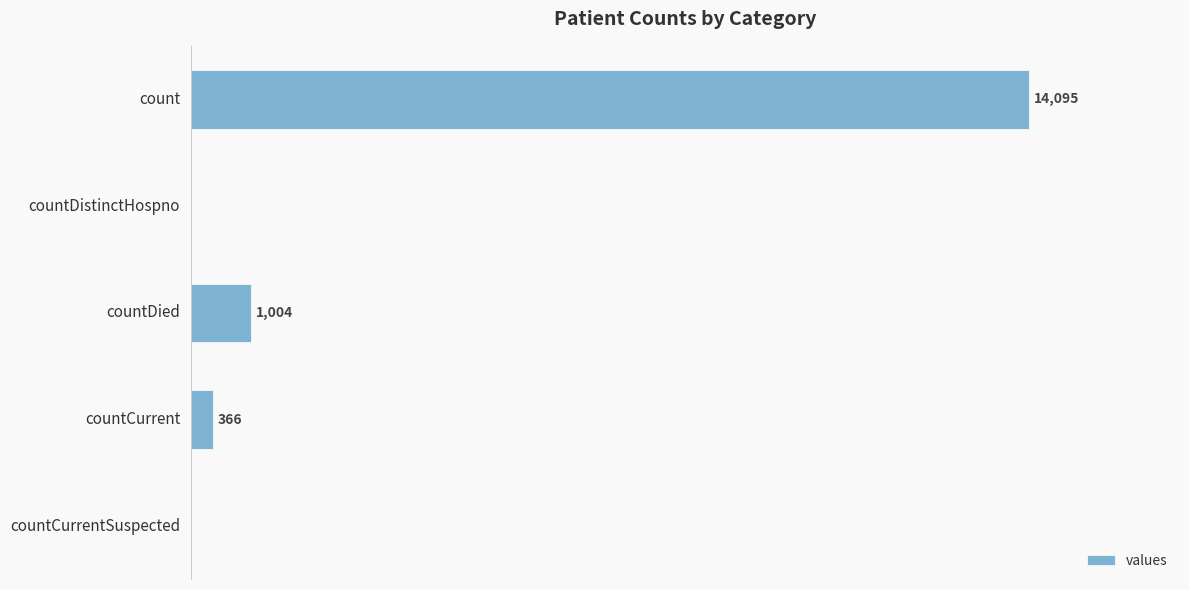

At which label is the value closest to 7047?

countDied